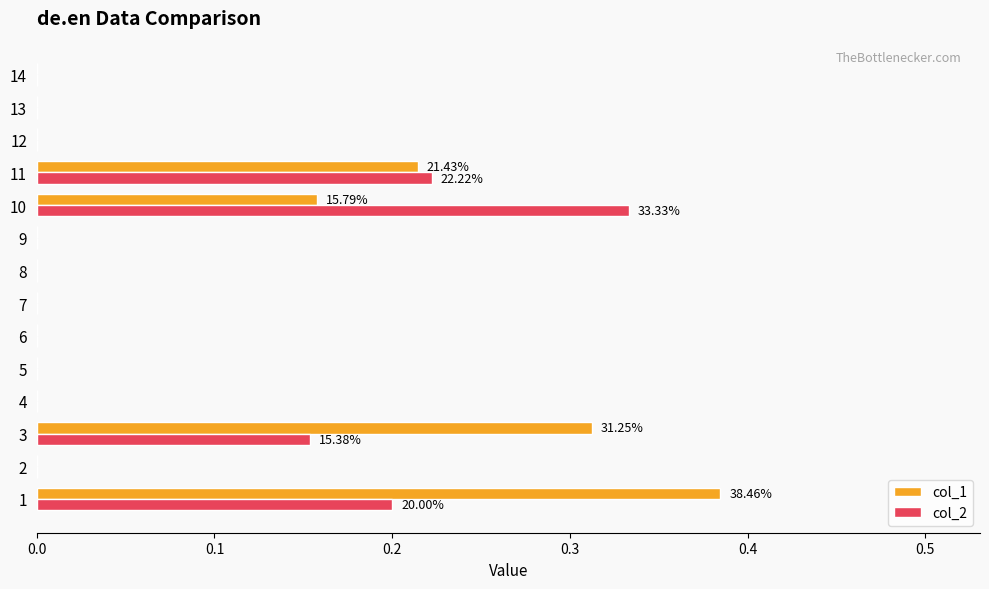

Is the value of col_2 at 3 greater than the value of col_1 at 2?

Yes